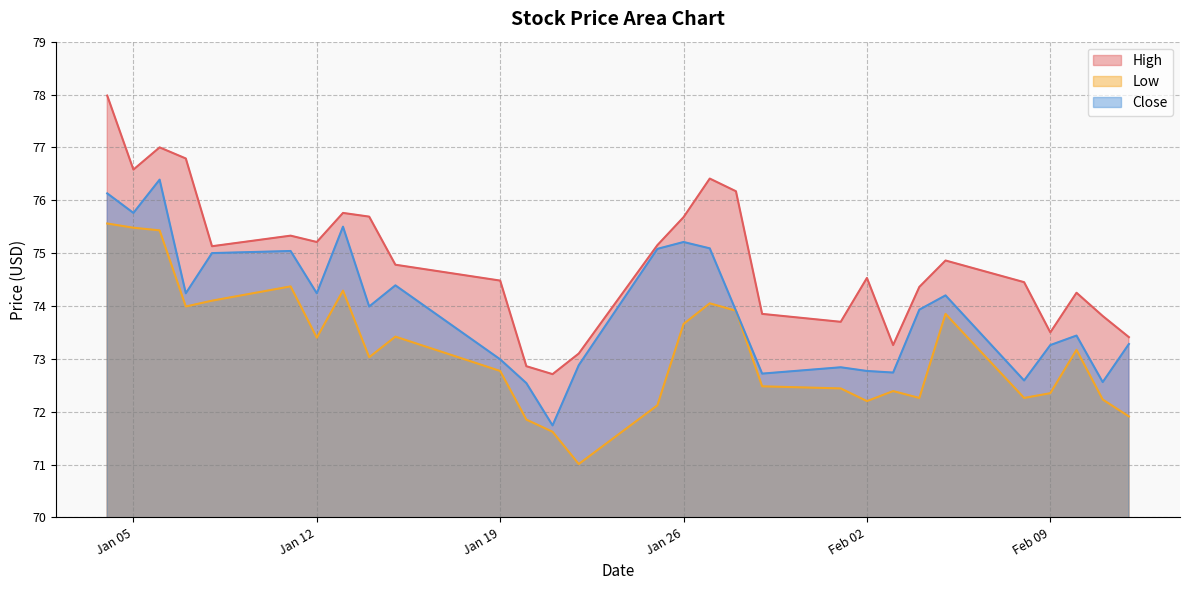

What position from the left is 2021-01-28?

18